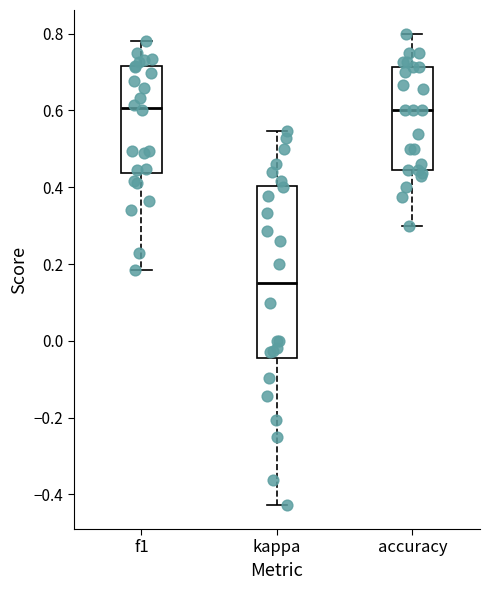

Reading left to right, transcribe this box plot: for each box, give where its median line is, the range the box spans, and where its two whiskers end, as read against the y-axis. The values are not printed on the chart, so give them approximately, as read against the axis.

f1: median 0.60, box 0.44 to 0.72, whiskers 0.18 to 0.78
kappa: median 0.14, box -0.04 to 0.40, whiskers -0.42 to 0.54
accuracy: median 0.60, box 0.44 to 0.72, whiskers 0.30 to 0.80